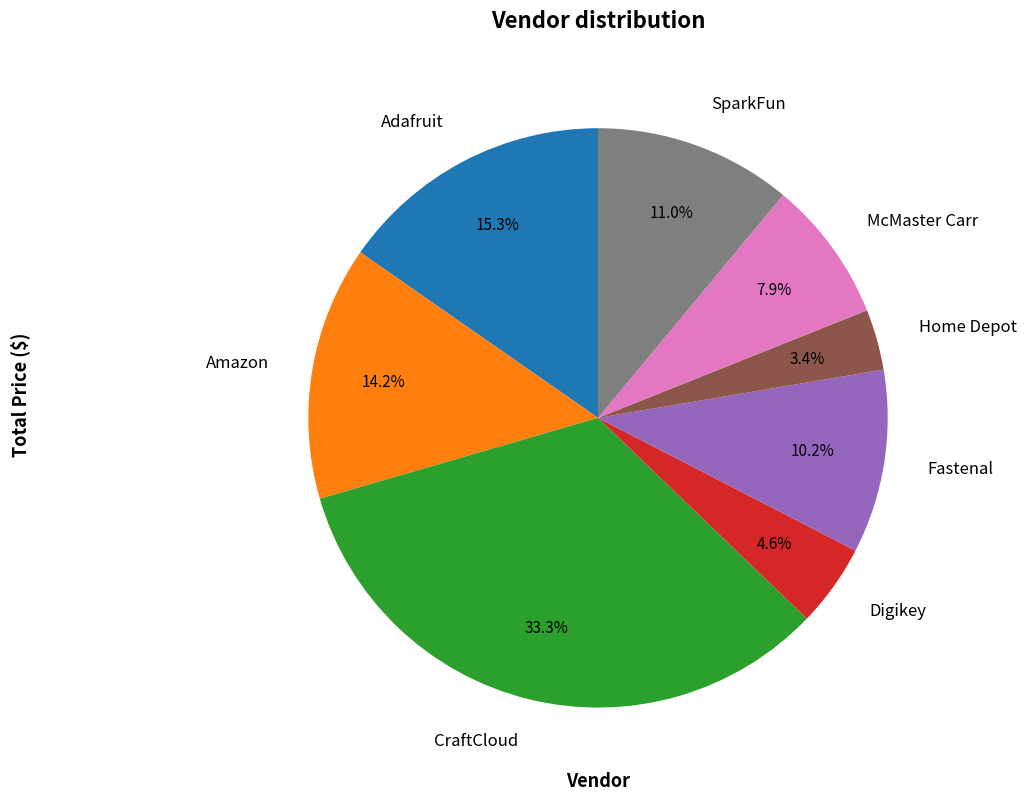

Which slice is the smallest?

Home Depot